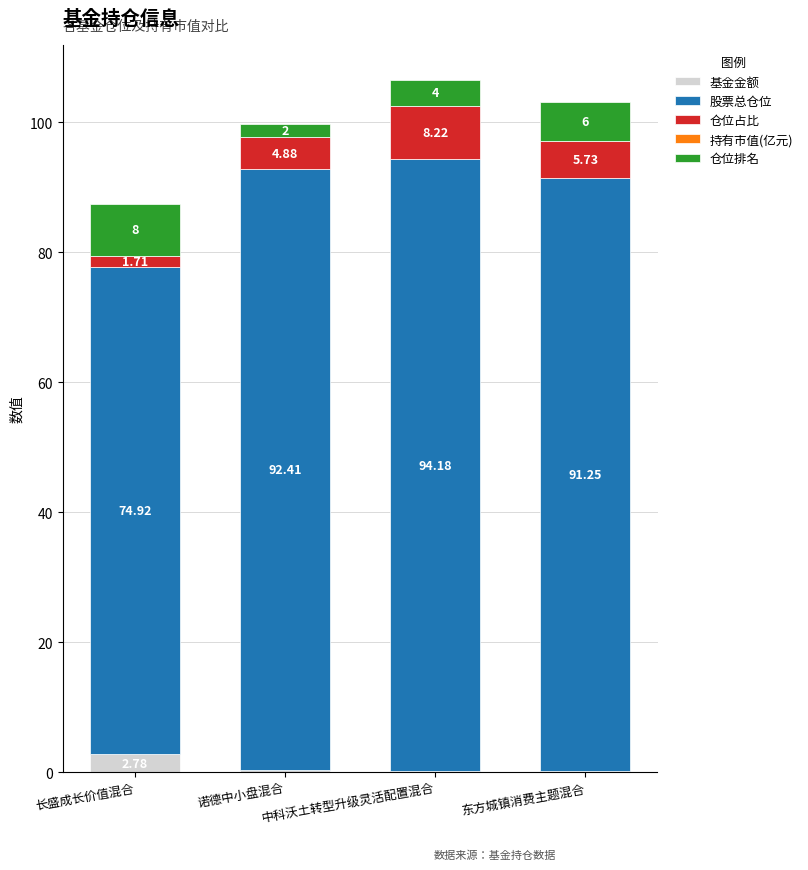

At which category is the sum across all series the highest?

中科沃土转型升级灵活配置混合